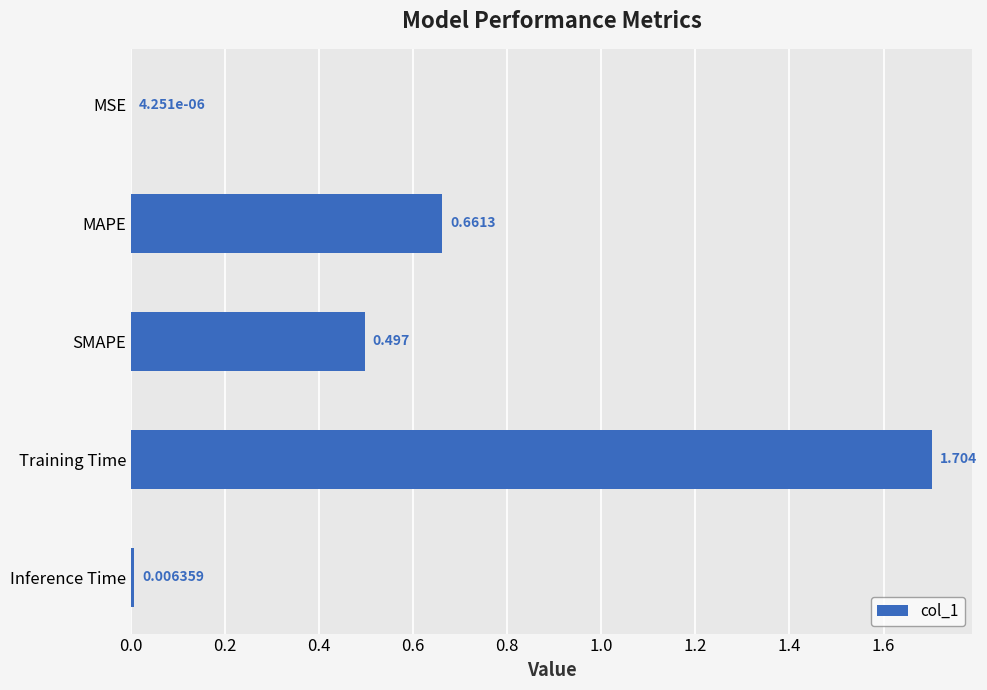

At which label is the value closest to 0?

MSE